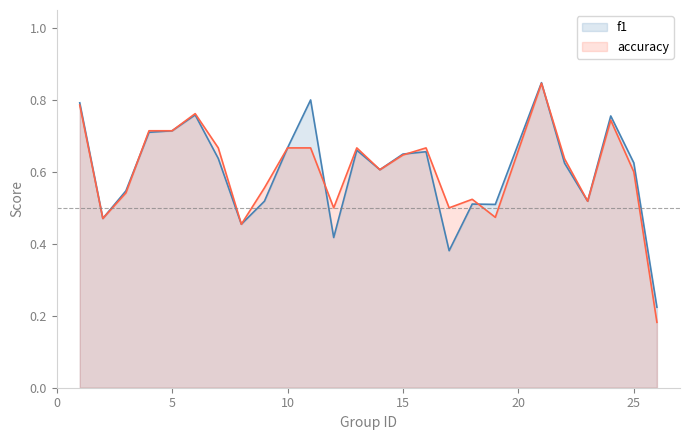

What is the highest value of the accuracy series?

0.8